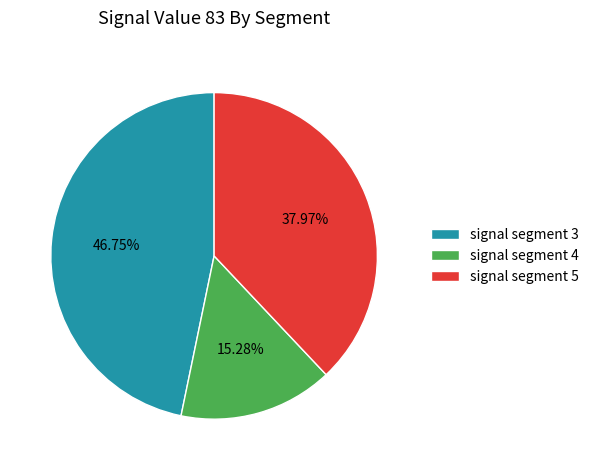

The signal segment 5 slice represents 38% of the pie. True or false?

True